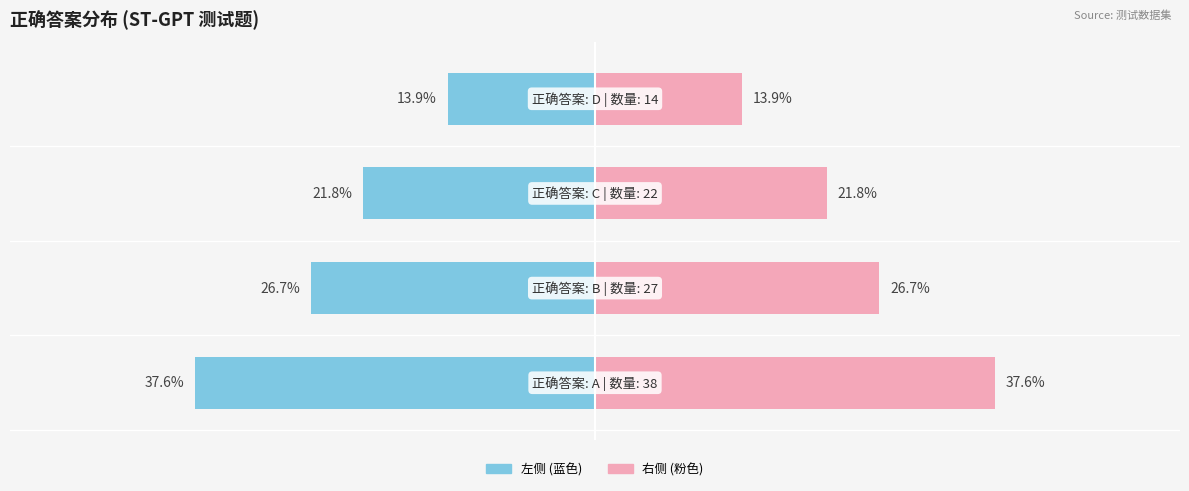

List the series in order of their peak value, highest first.

正确答案分布 (右), 正确答案分布 (左)